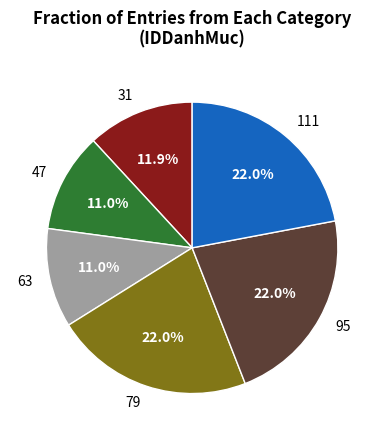

Is there a majority slice in this chart?

No